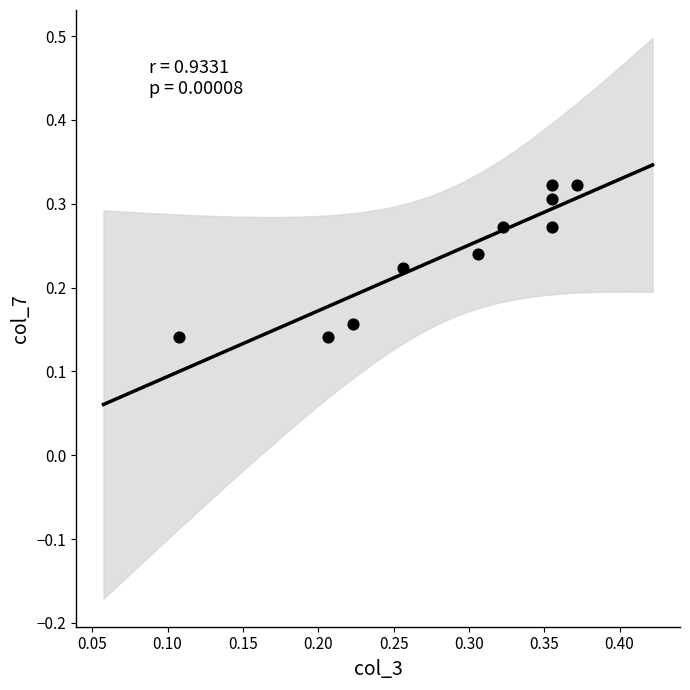

Count the number of points in this scatter plot.

10